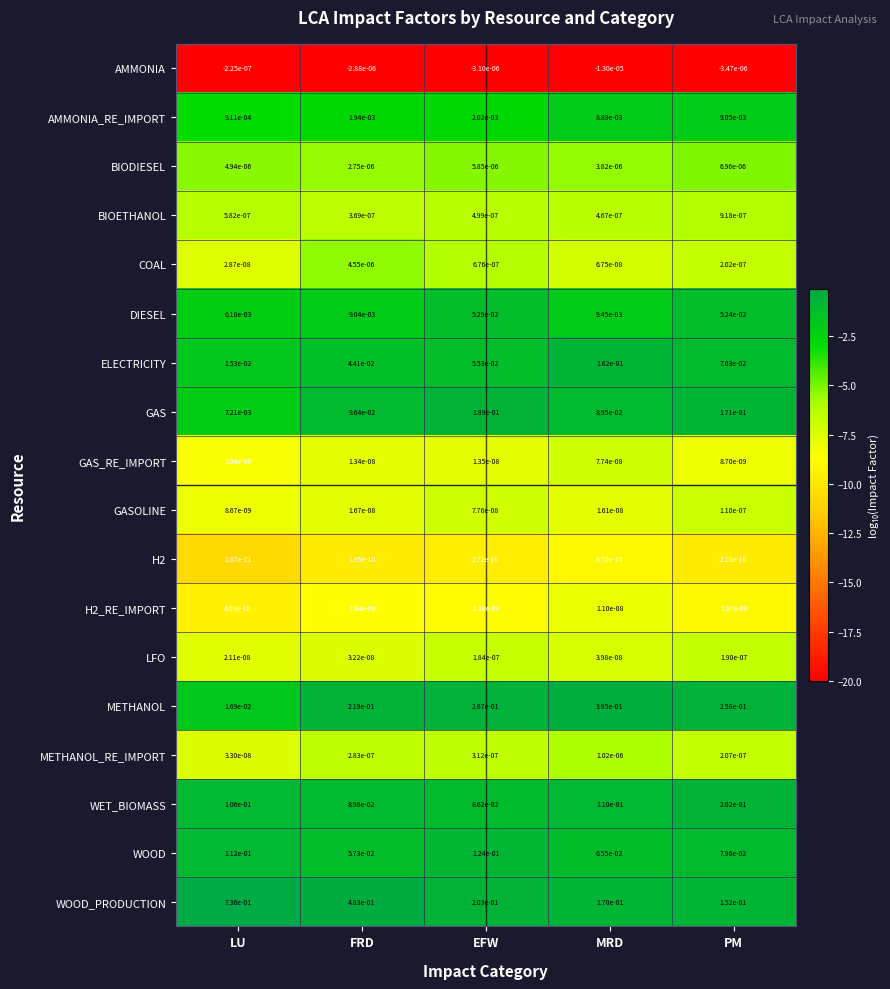

At which category does the chart reach its peak across all series?

LU